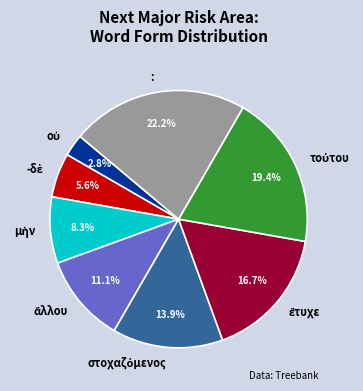

Is there a majority slice in this chart?

No